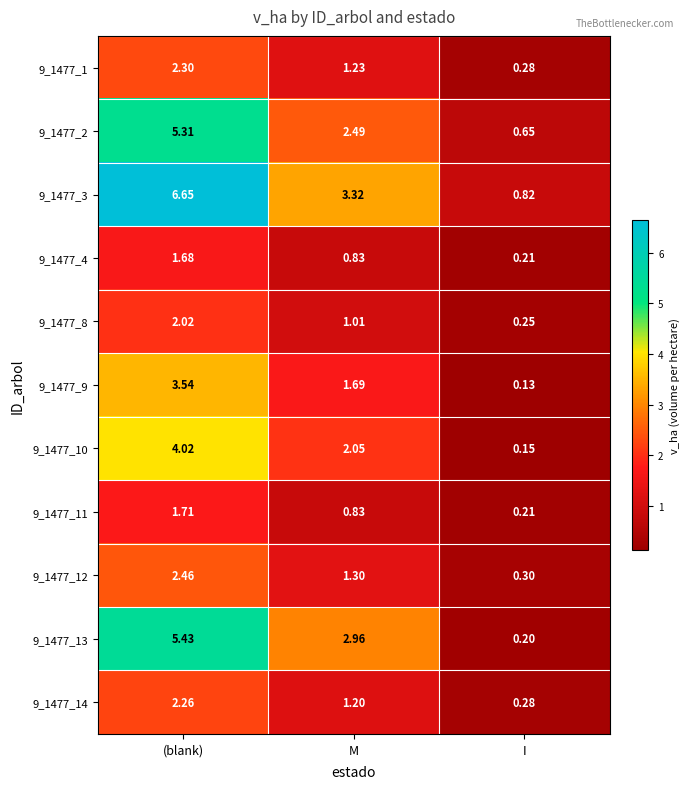

Which category has the lowest value in the 9_1477_14 series?

I